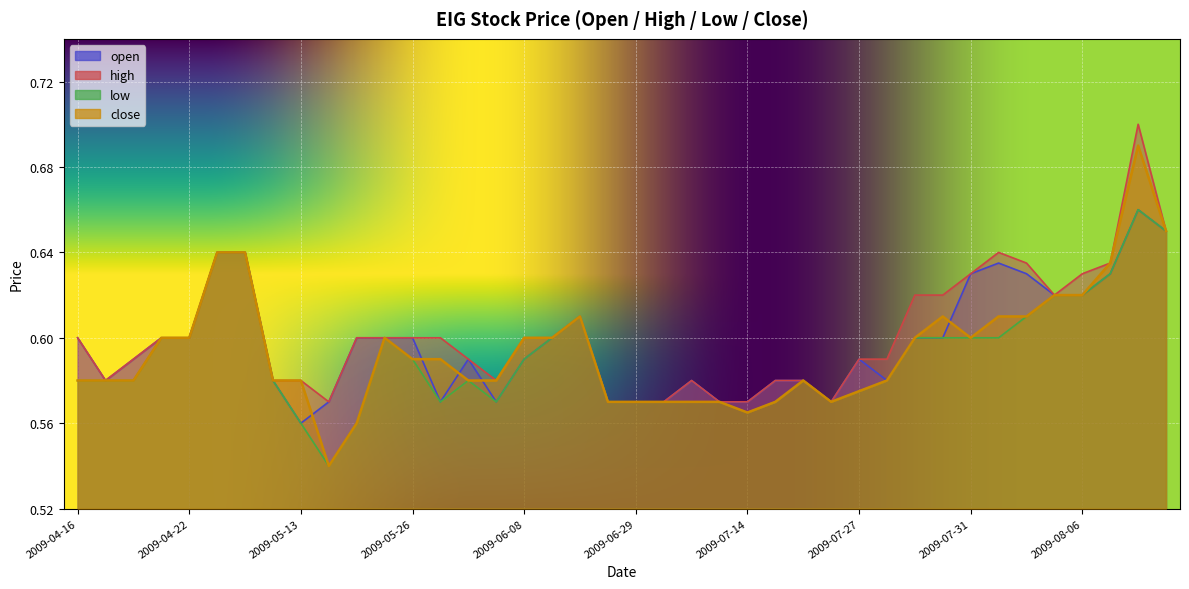

What is the sum of all high values?

24.1